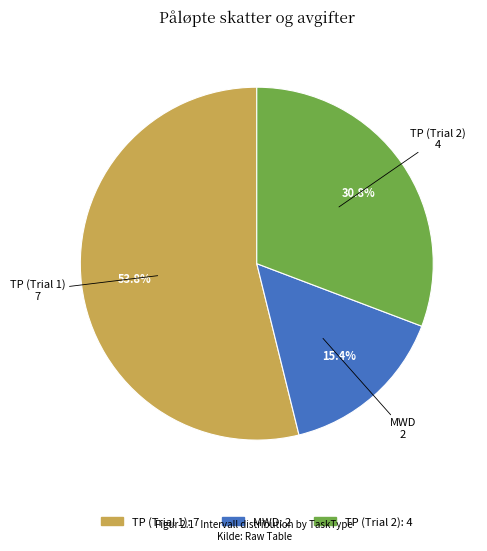

To the nearest percent, what percentage of the pie is TP (Trial 2)?

31%